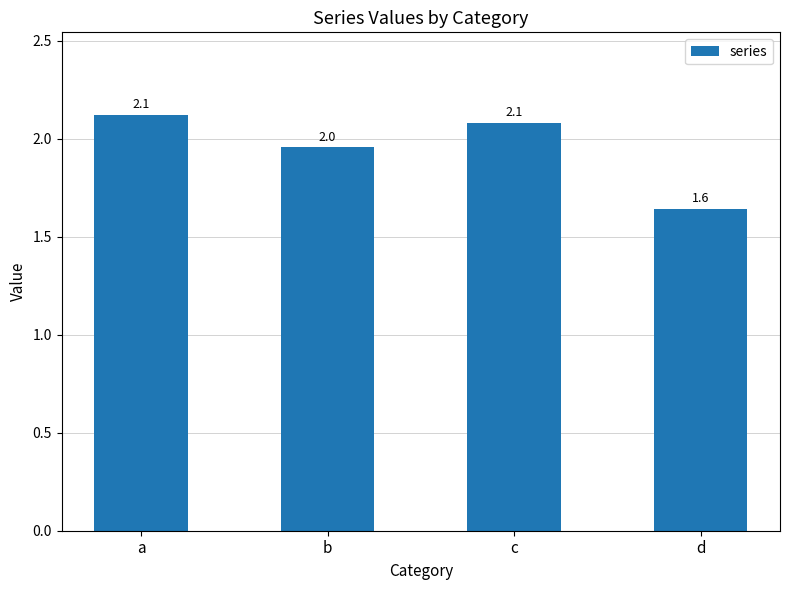

Which has a higher value, d or c?

c